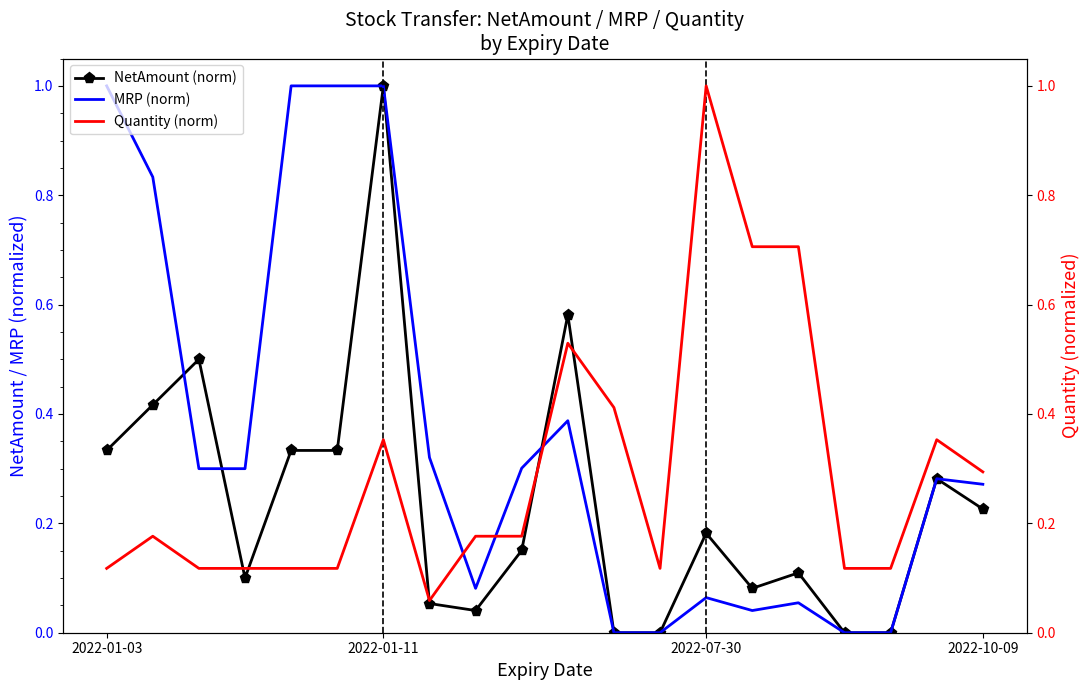

What is the highest value of the MRP (norm) series?

1.0